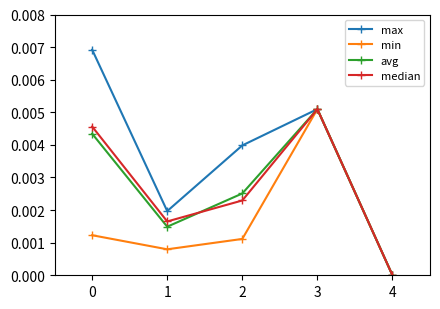

How many data points in max are above 0?

4